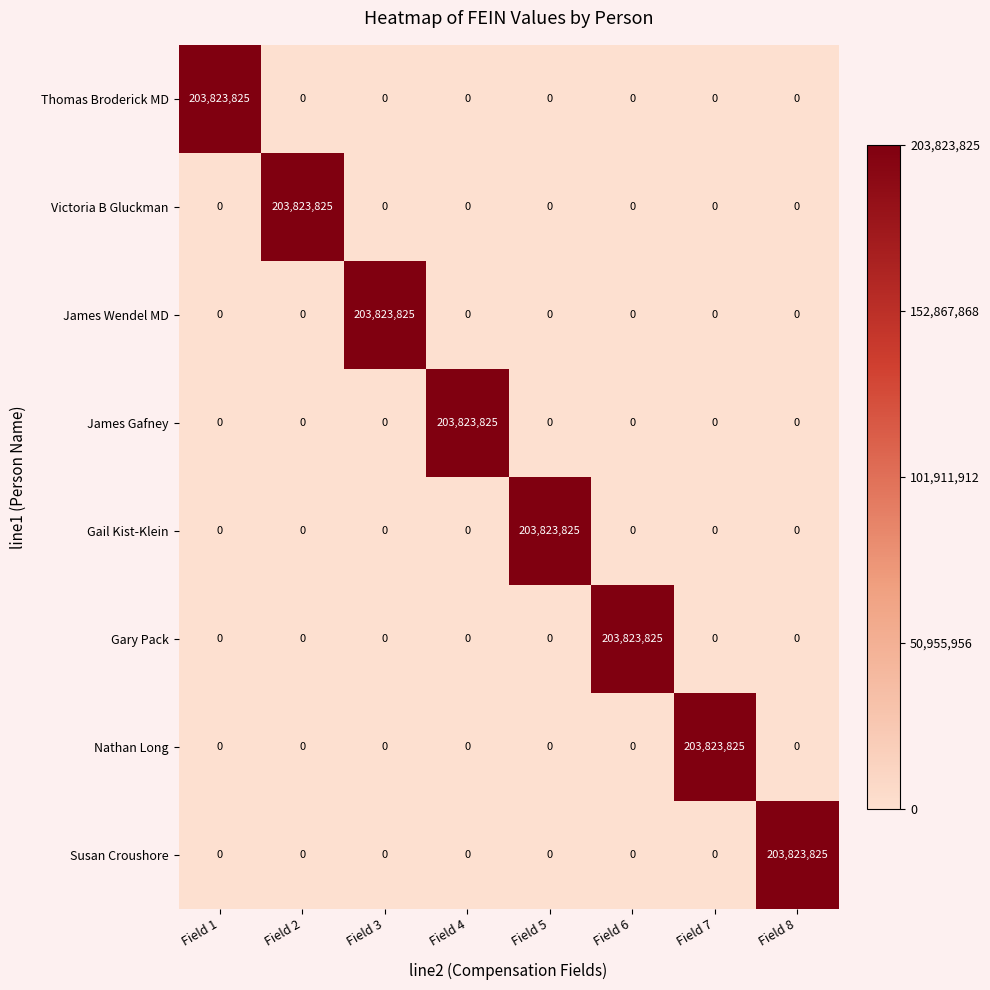

The value of Gary Pack at Field 4 is 0. True or false?

True